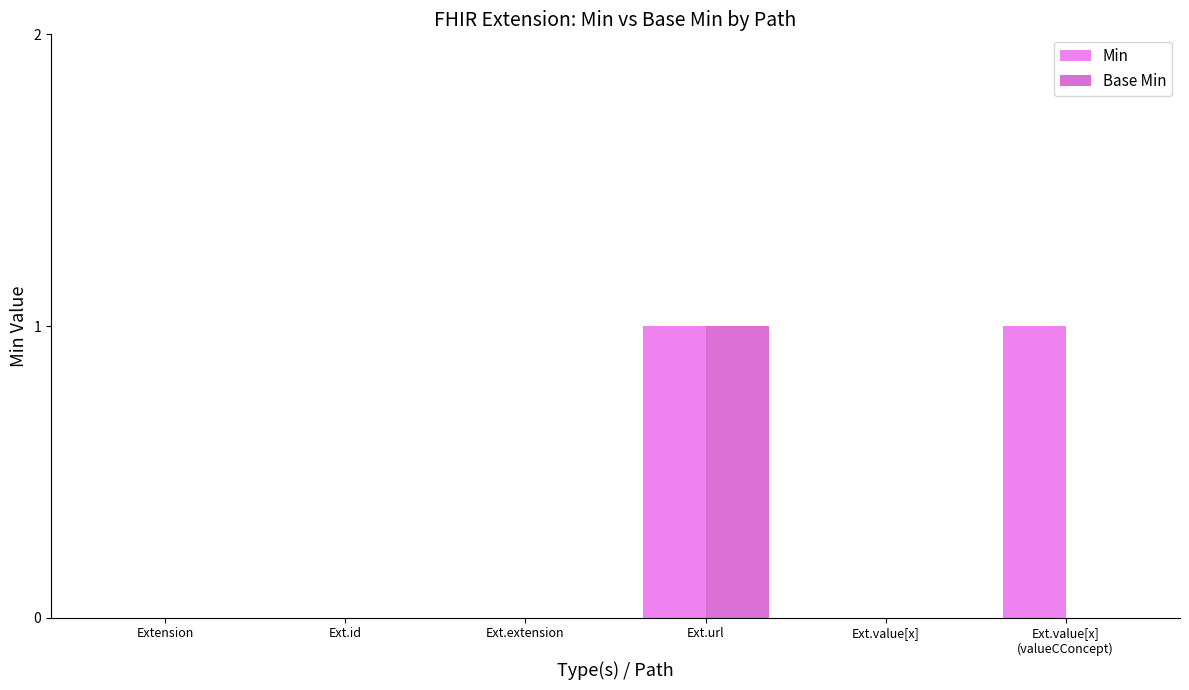

Count the number of categories in the chart.

6